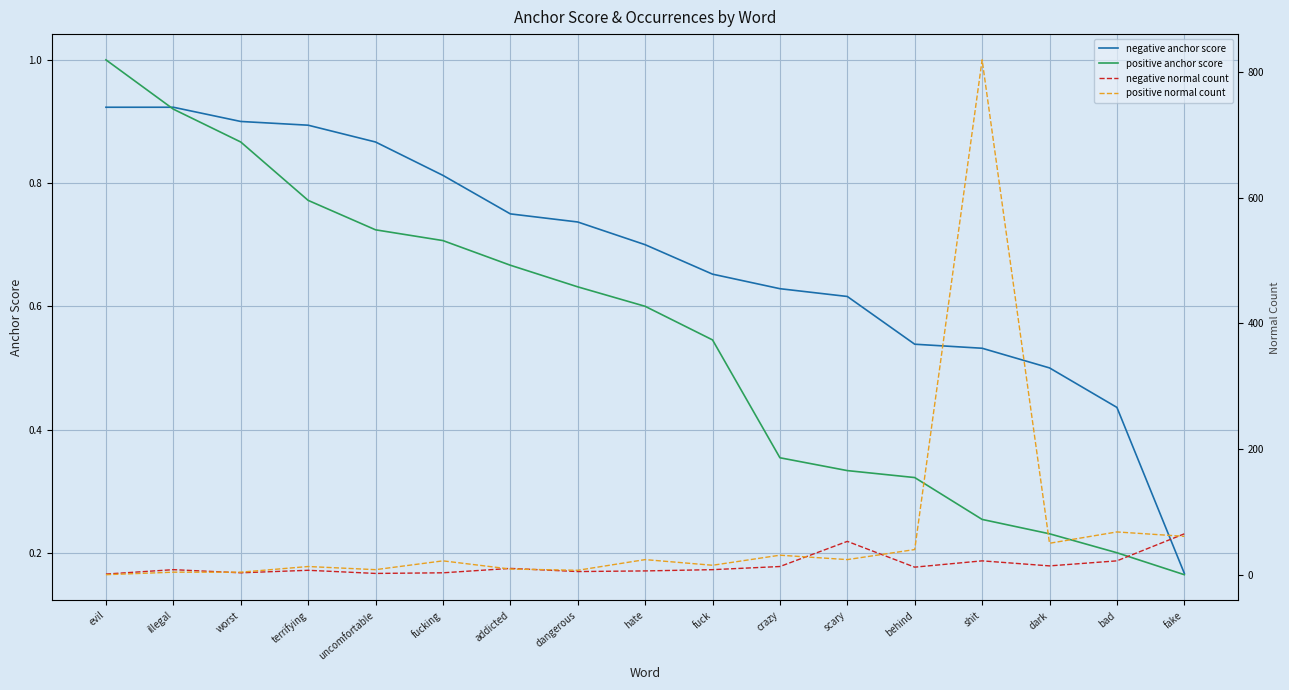

What is the average value of the negative normal count series?

14.9